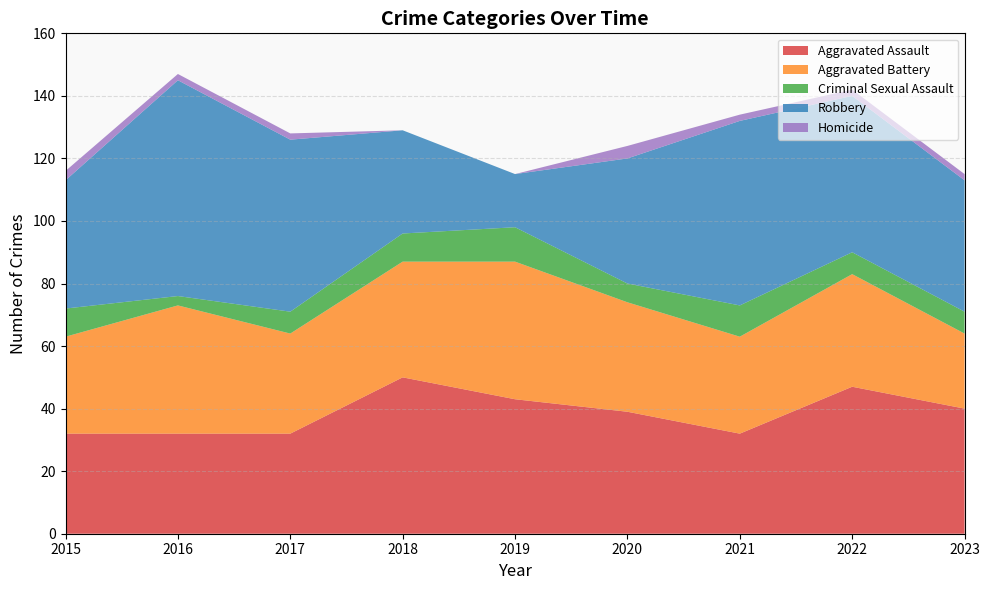

Reading left to right, what are all the values shown in this chart?

Aggravated Assault: 32	32	32	50	43	39	32	47	40
Aggravated Battery: 31	41	32	37	44	35	31	36	24
Criminal Sexual Assault: 9	3	7	9	11	6	10	7	7
Robbery: 41	69	55	33	17	40	59	50	42
Homicide: 3	2	2	0	0	4	2	2	2